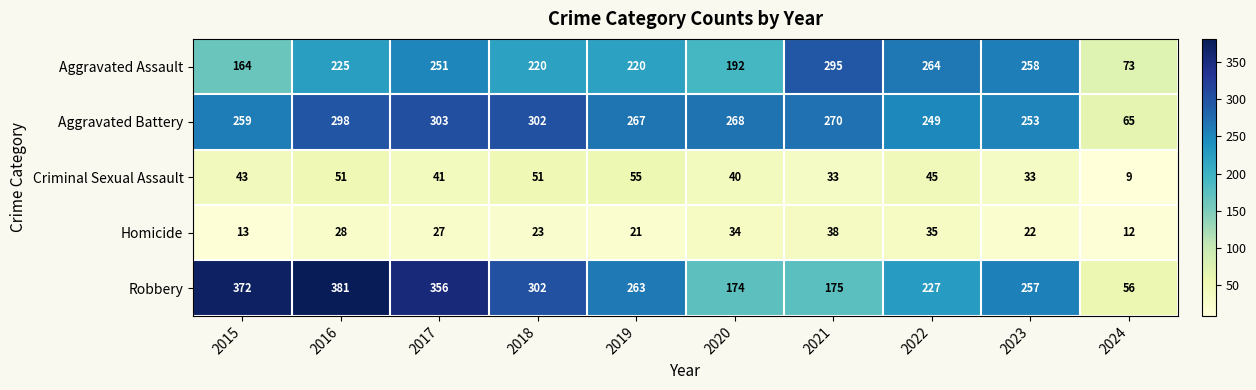

What is the difference between the Aggravated Assault values at 2024 and 2021?

222